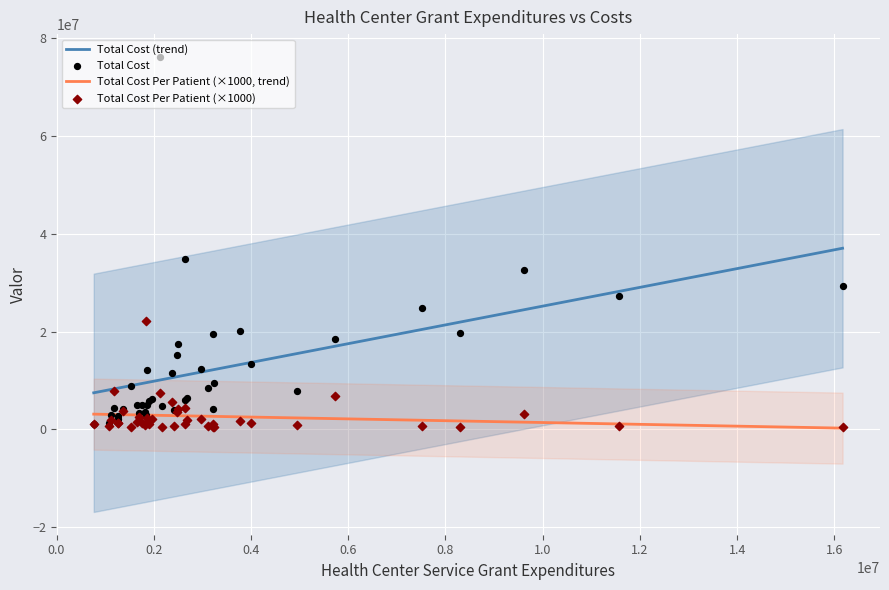

Which series reaches the minimum Y coordinate?

Total Cost Per Patient (×1000, trend)